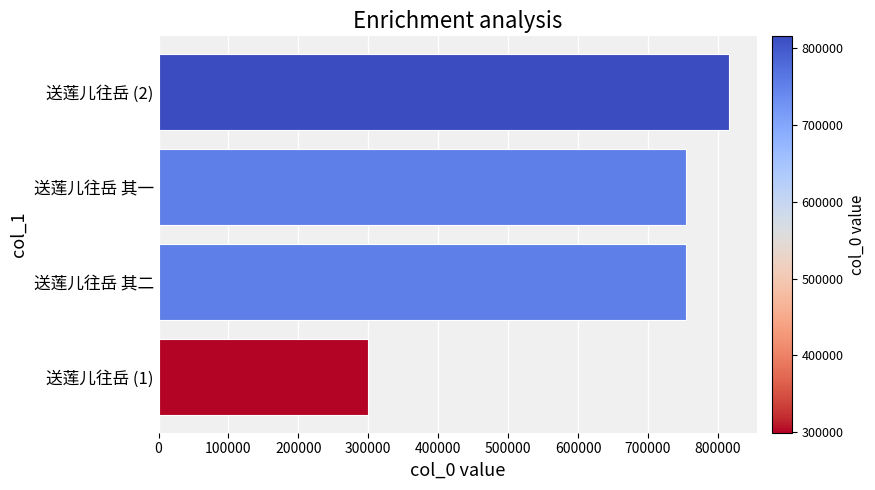

What is the ratio of the value at 送莲儿往岳 (2) to the value at 送莲儿往岳 其一?

1.1